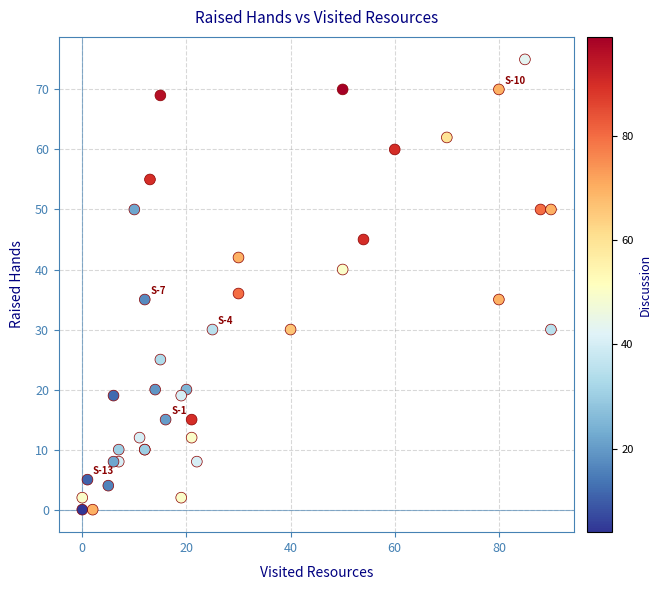

What Y value in the scatter plot is closest to 37?

36